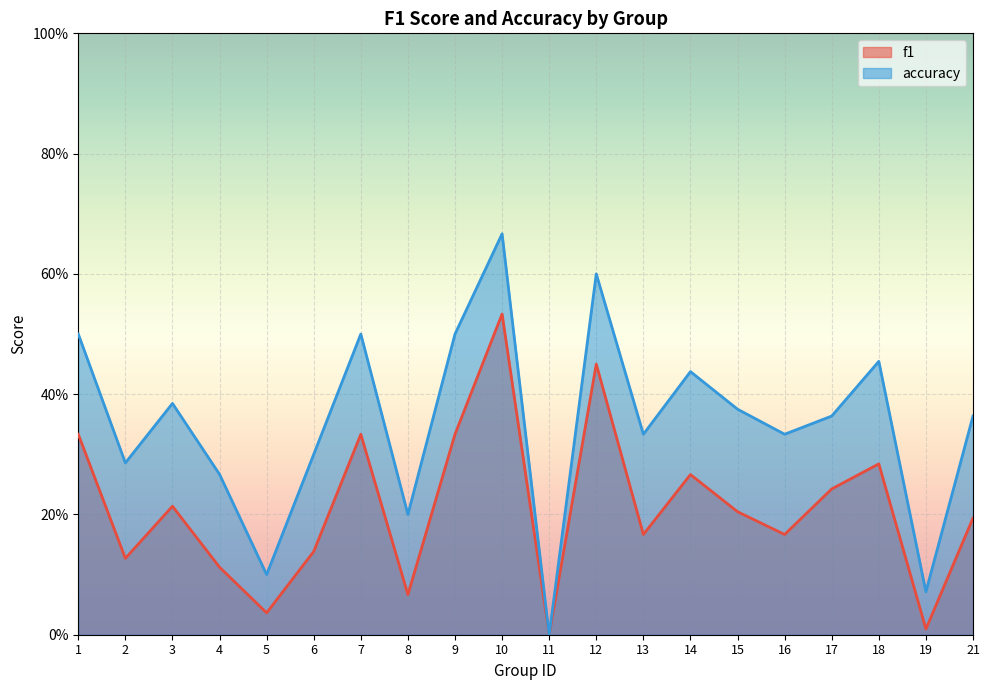

What is the value of the accuracy point at the 7th from the left?

0.5